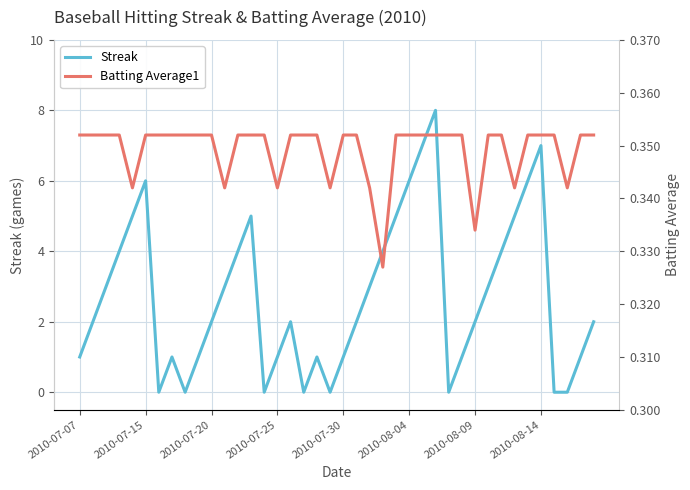

The value of Streak at 2010-07-30 is 1. True or false?

True